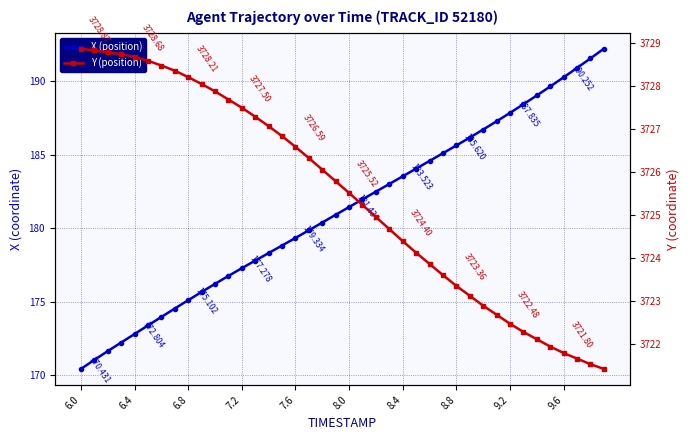

What is the minimum value shown in the chart?

170.4